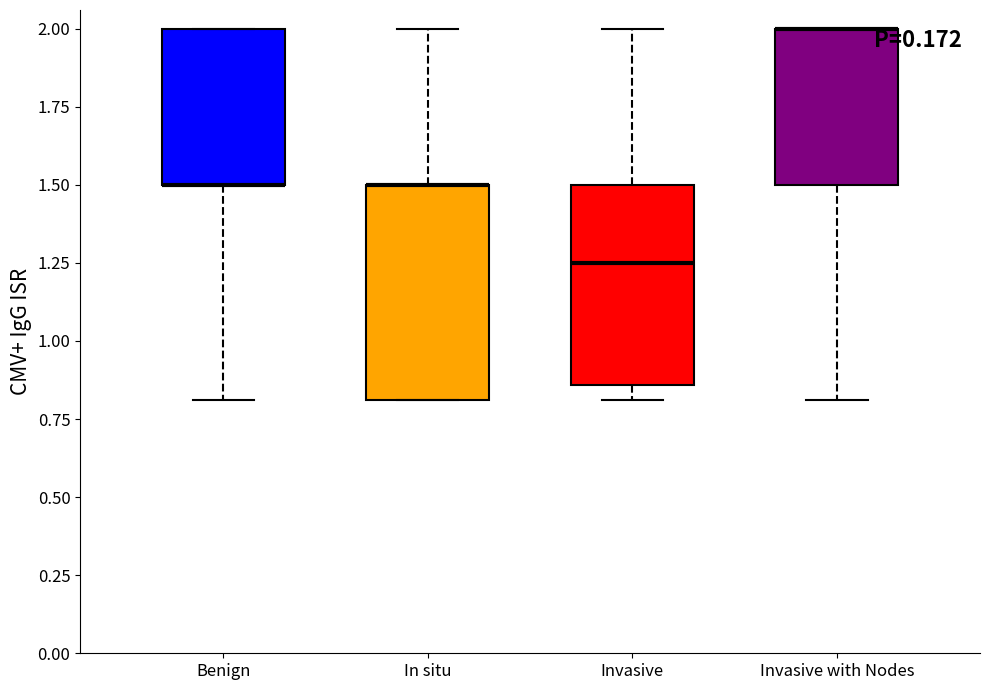

Reading left to right, read every box against the y-axis: the position of its median line, the range the box covers, and the ends of its whiskers. The values are not printed on the chart, so give them approximately, as read against the axis.

Benign: median 1.50 (drawn on the box's lower edge), box 1.50 to 2.00, whiskers 0.80 to 2.00
In situ: median 1.50 (drawn on the box's upper edge), box 0.80 to 1.50, whiskers 0.80 to 2.00
Invasive: median 1.25, box 0.85 to 1.50, whiskers 0.80 to 2.00
Invasive with Nodes: median 2.00 (drawn on the box's upper edge), box 1.50 to 2.00, whiskers 0.80 to 2.00